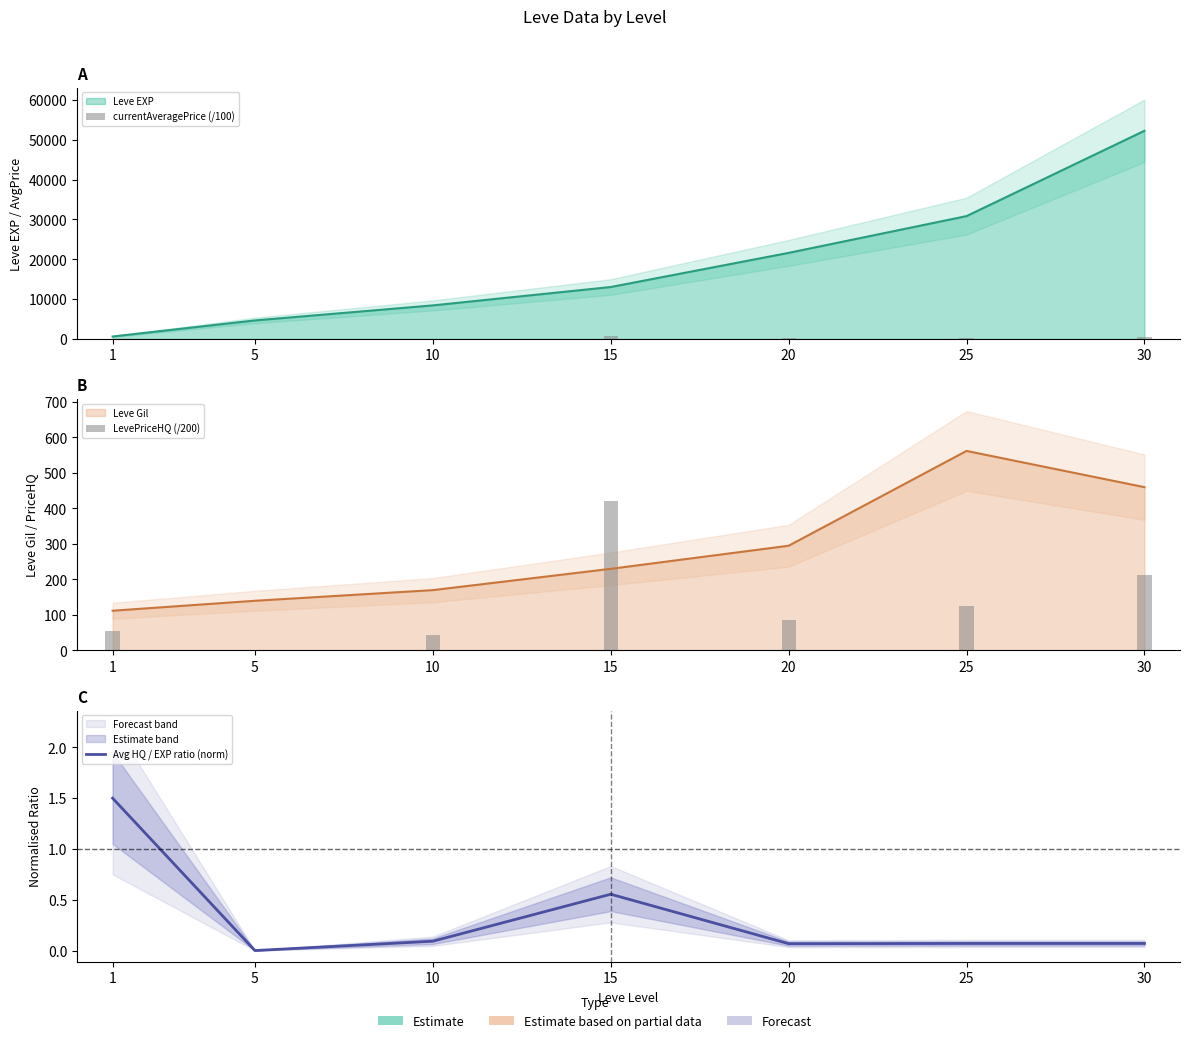

Which series has the widest spread of values?

currentAveragePrice (/100)